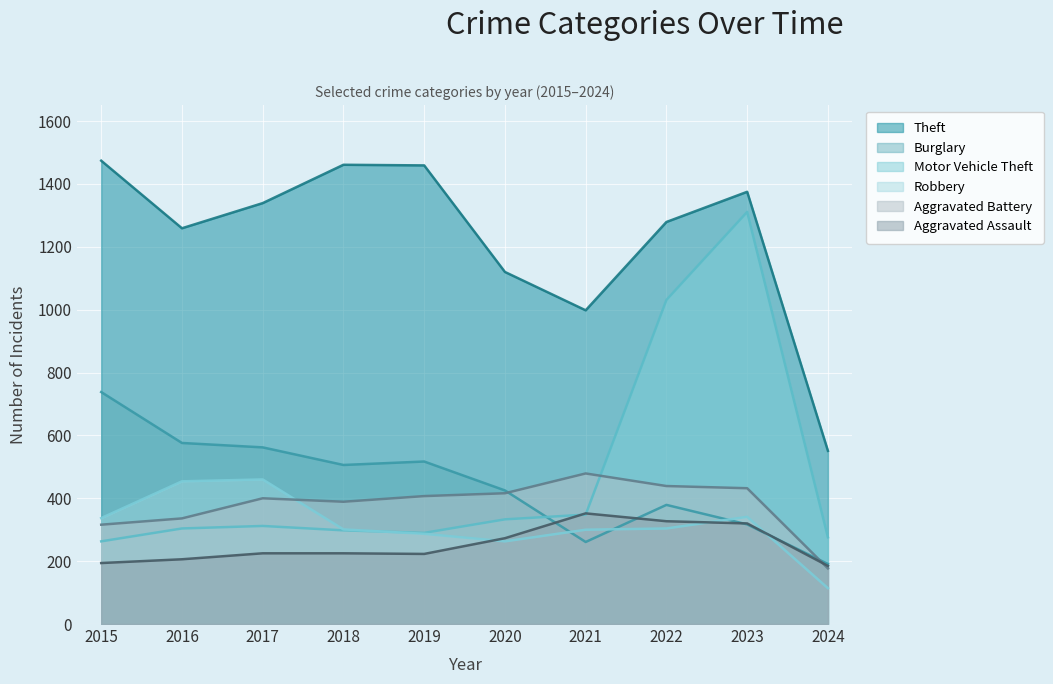

What is the value of the Robbery point at the 3rd from the left?

460